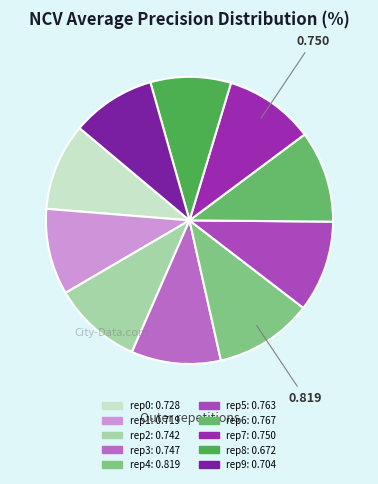

How many segments does this pie chart have?

10